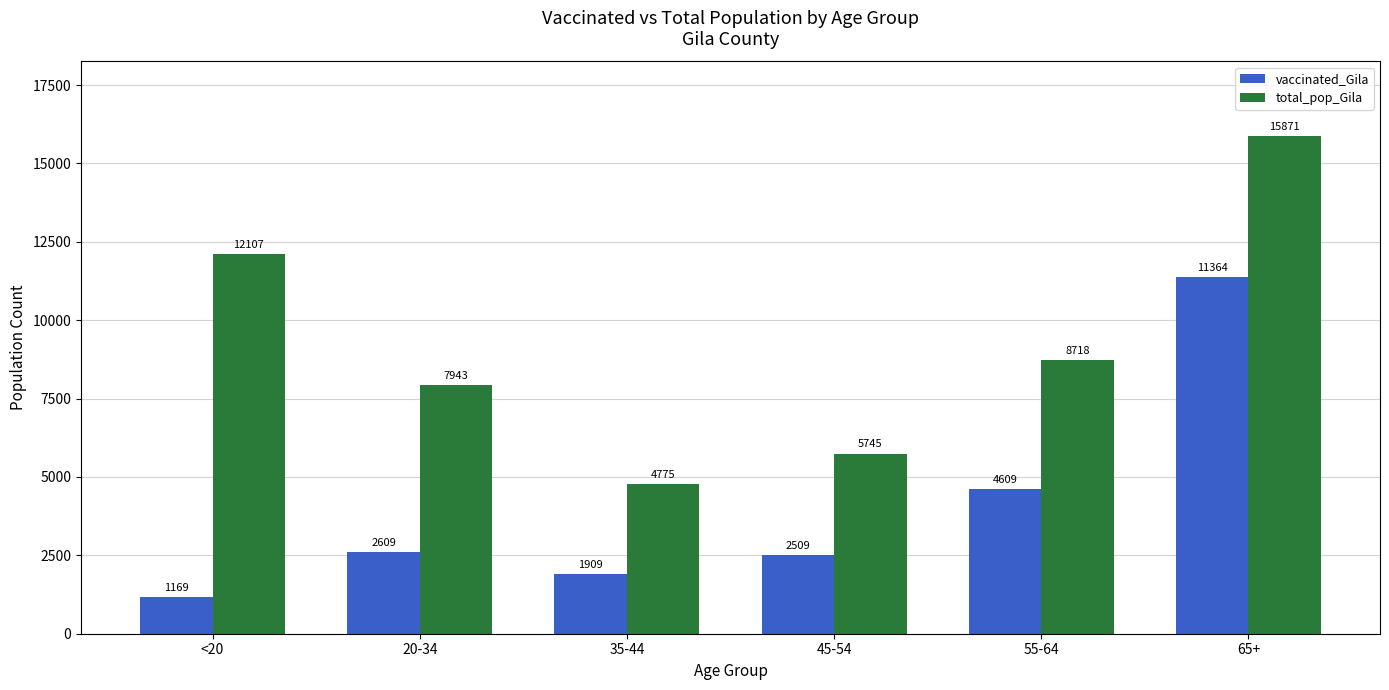

Rank the categories by total_pop_Gila value from lowest to highest.

35-44, 45-54, 20-34, 55-64, <20, 65+